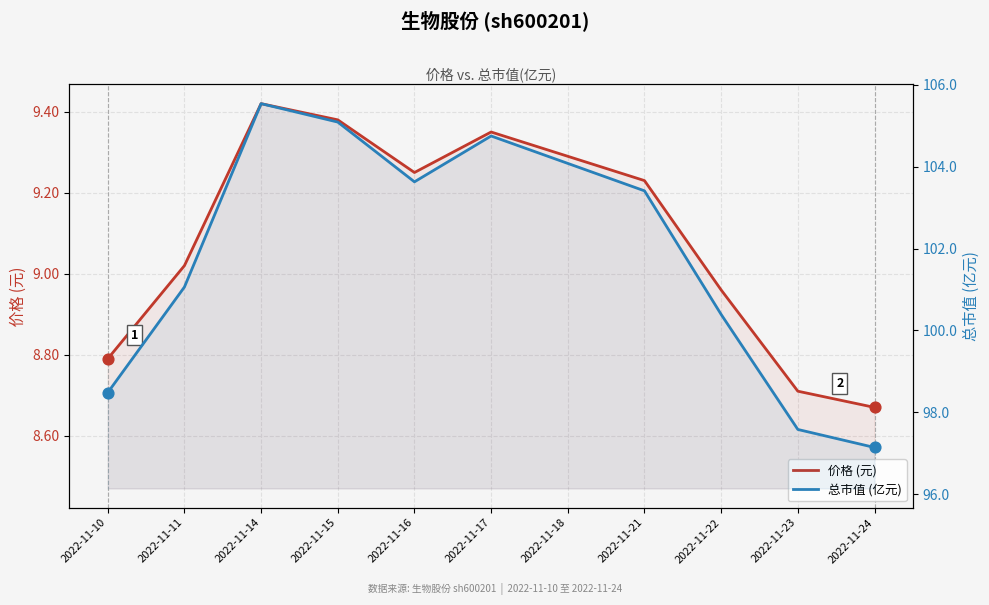

Is the value of 价格 (元) at 2022-11-18 greater than the value of 总市值 (亿元) at 2022-11-18?

No